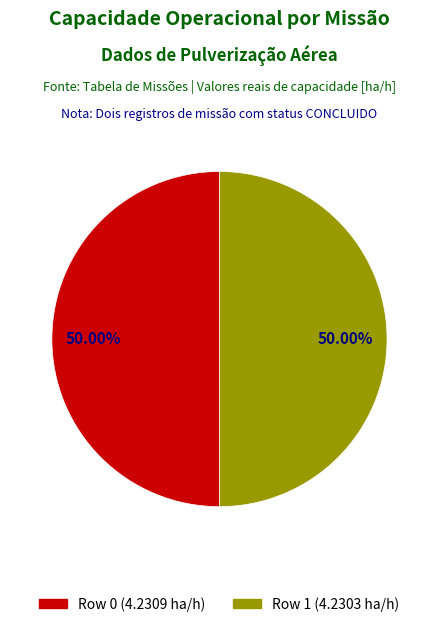

Do Row 1 and Row 0 together represent more than half of the pie?

Yes